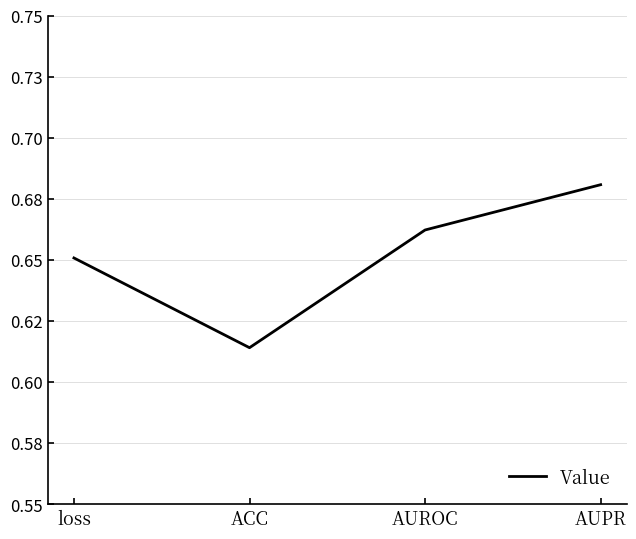

Which has a higher value, loss or AUROC?

AUROC